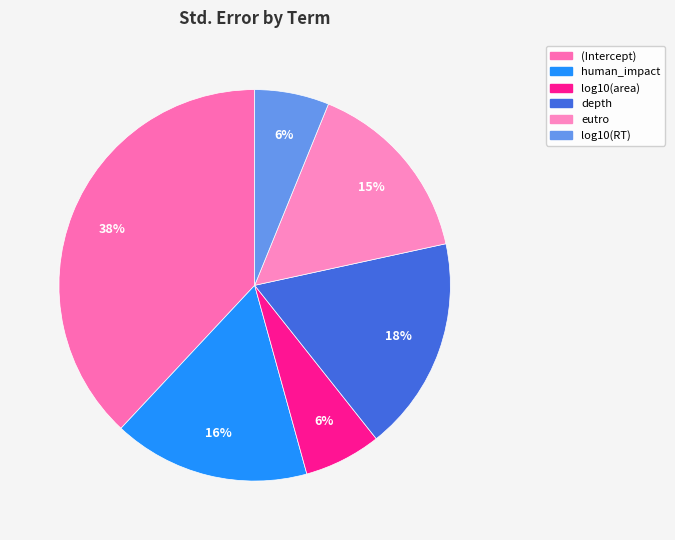

How many segments does this pie chart have?

6